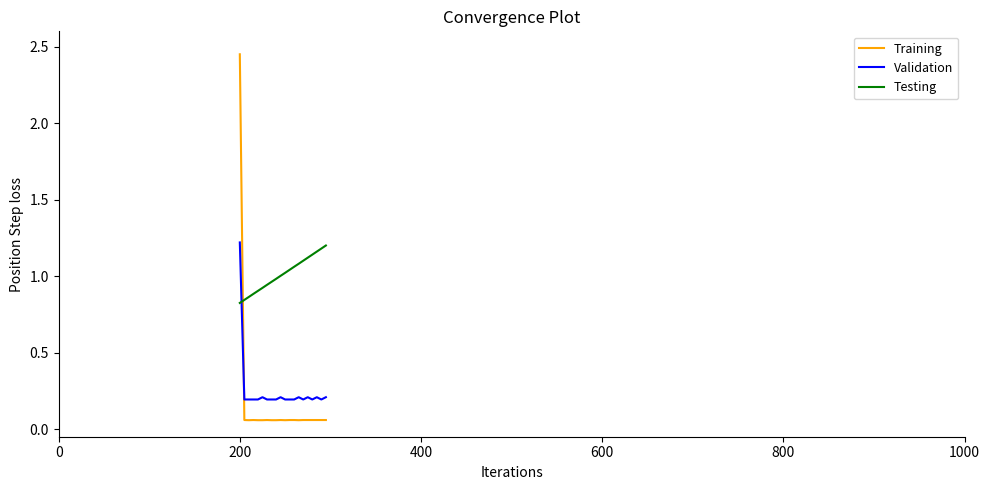

What is the difference between the maximum and minimum values in the Testing series?

0.4